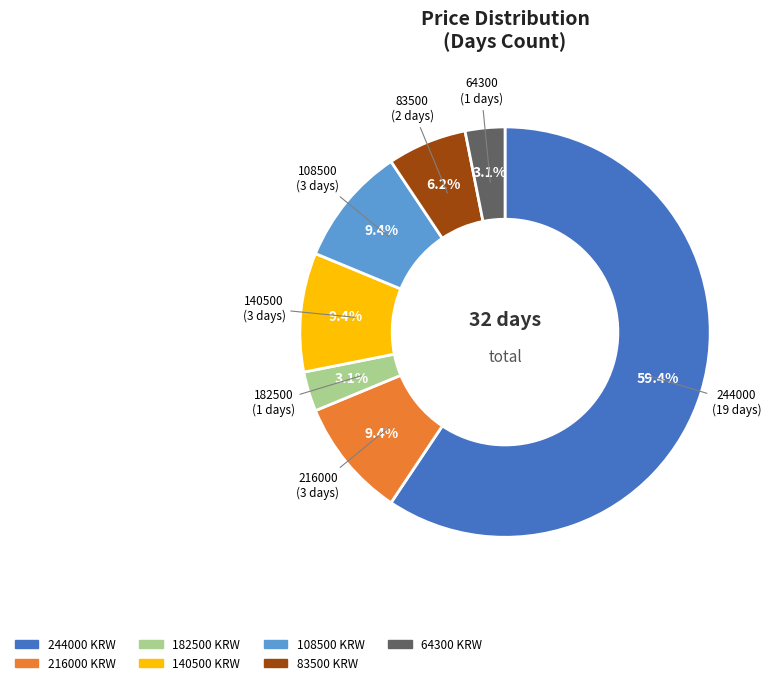

Is it true that 83500 is 6% of the pie?

True